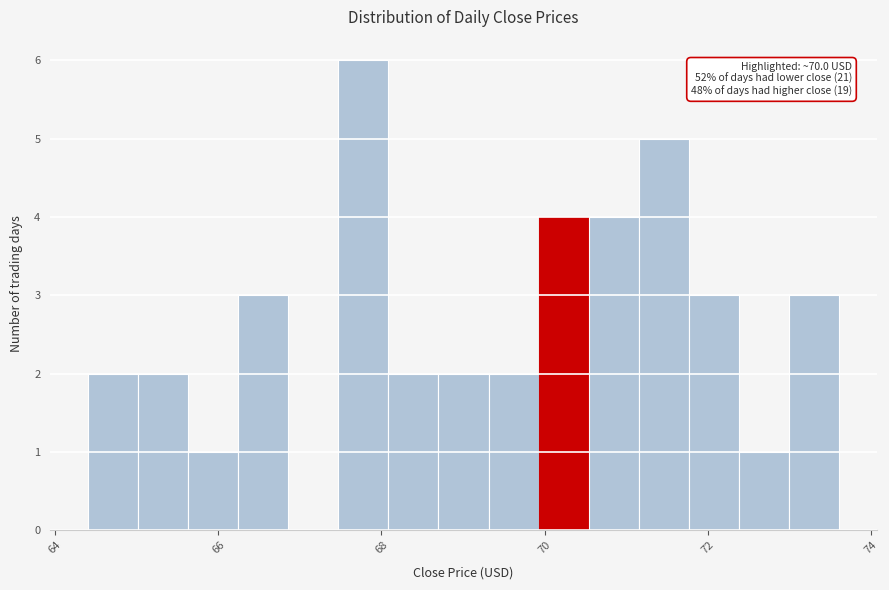

Around what value on the x-axis is the tallest bar? Give the approximate position of its centre, as read against the axis.

67.8